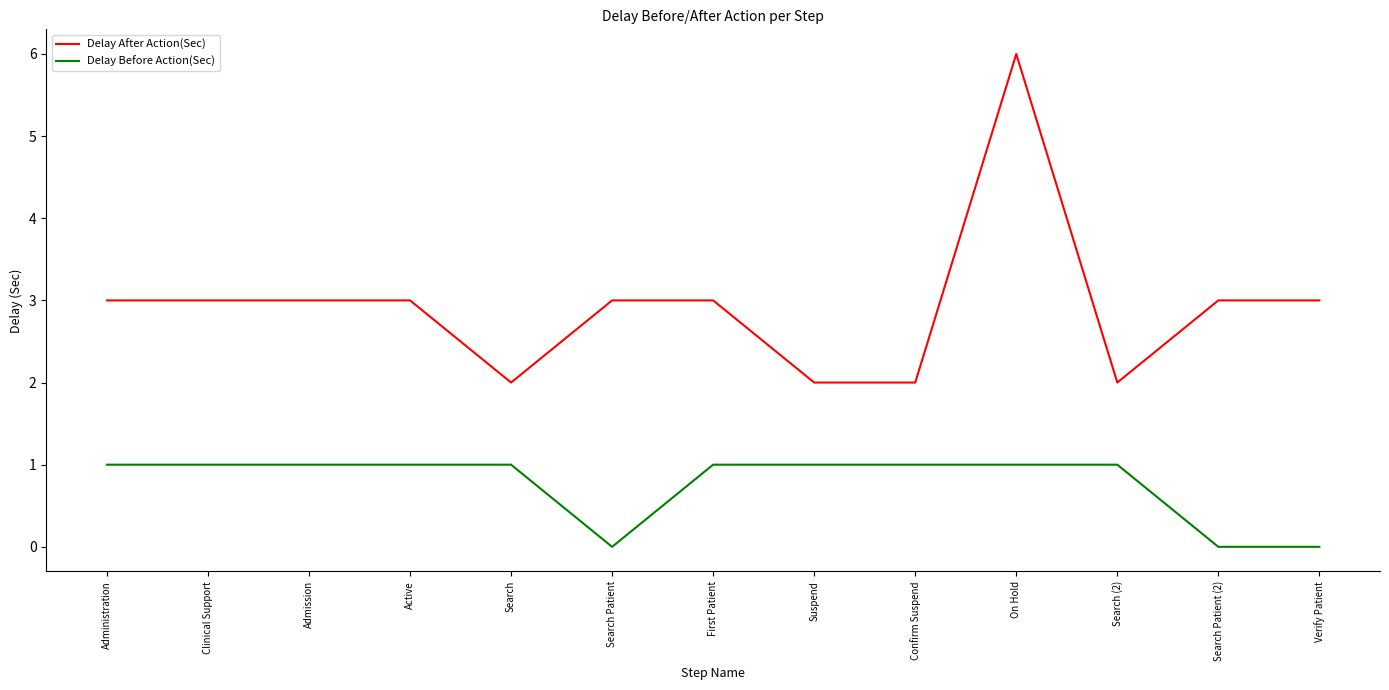

What are all the series names shown in the legend?

Delay After Action(Sec), Delay Before Action(Sec)